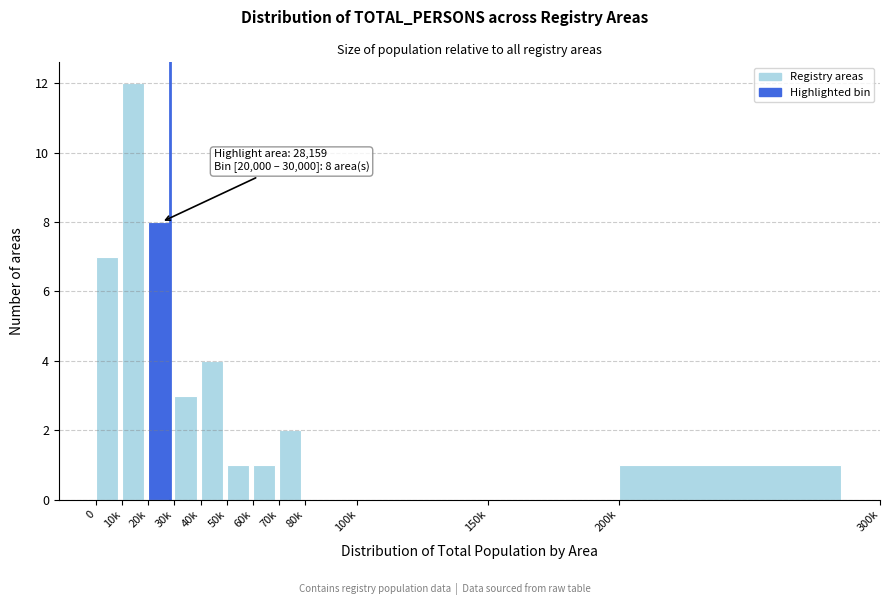

Reading left to right, list all the values displayed in this chart.

0=7	10k=12	20k=8	30k=3	40k=4	50k=1	60k=1	70k=2	80k=0	100k=0	150k=0	200k=1